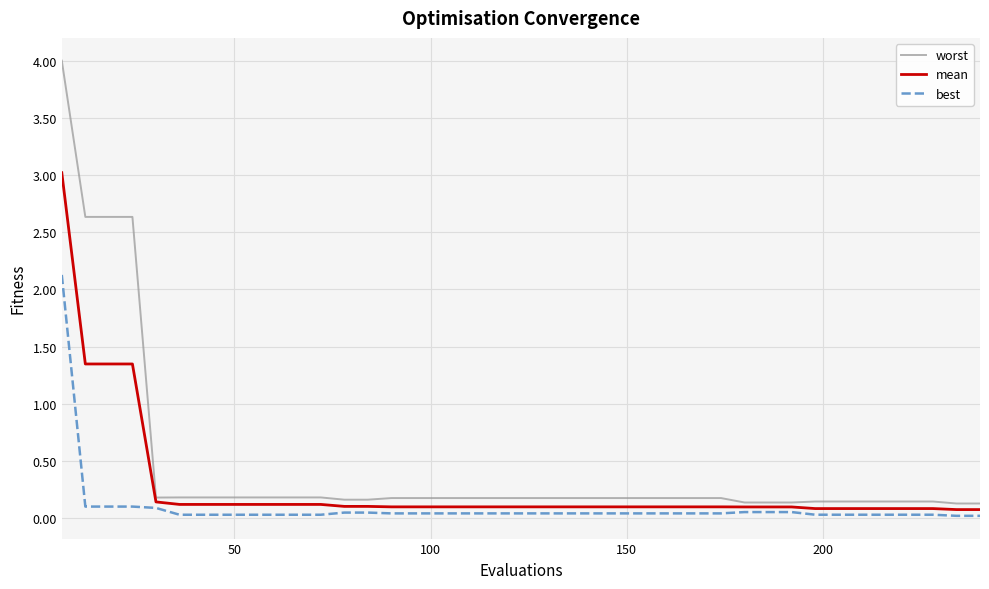

Which series has the largest range (max minus min)?

worst